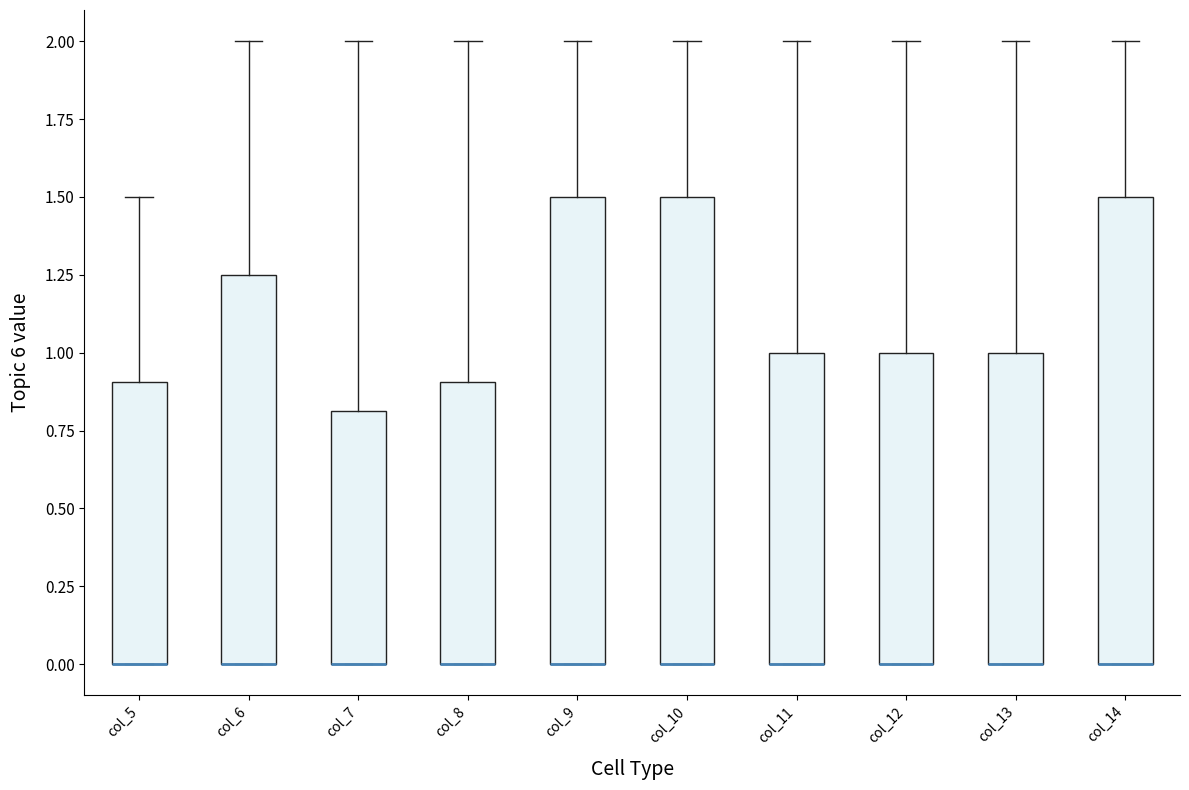

Where is the upper edge of the box for col_13 on the y-axis? The values are not printed on the chart, so give them approximately, as read against the axis.

1.00